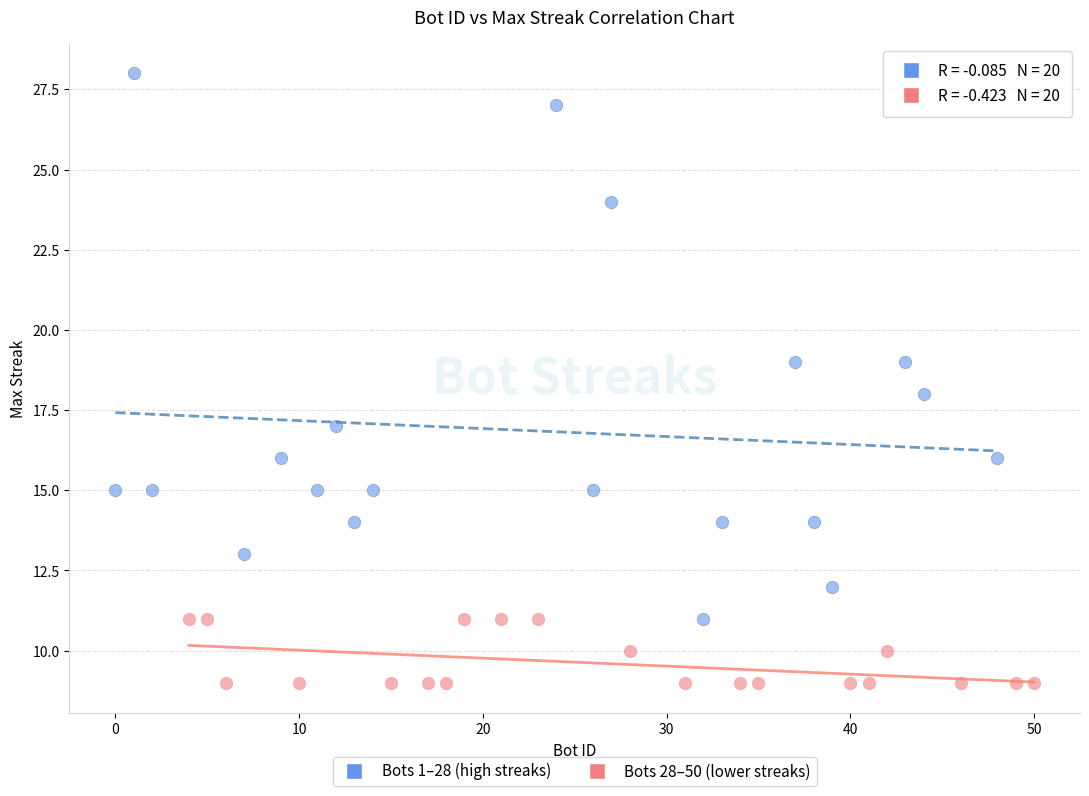

Which series reaches the minimum Y coordinate?

Bots 28–50 (lower streaks)